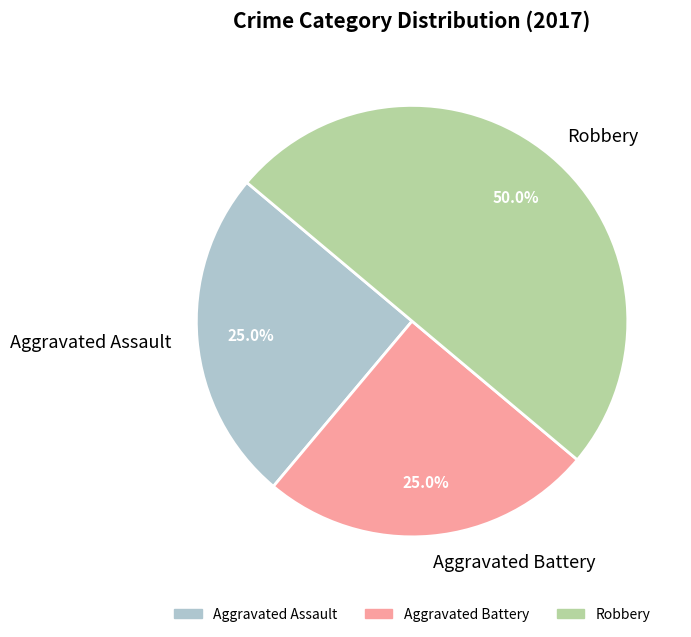

What is the total percentage of Robbery and Aggravated Battery?

75.0%